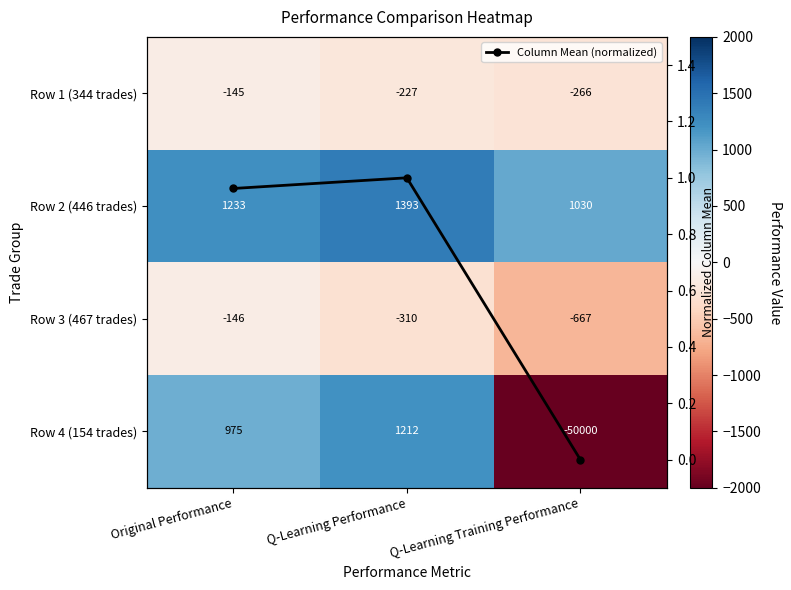

What is the difference between the maximum and second lowest values in the Row 3 (467 trades) series?

164.2